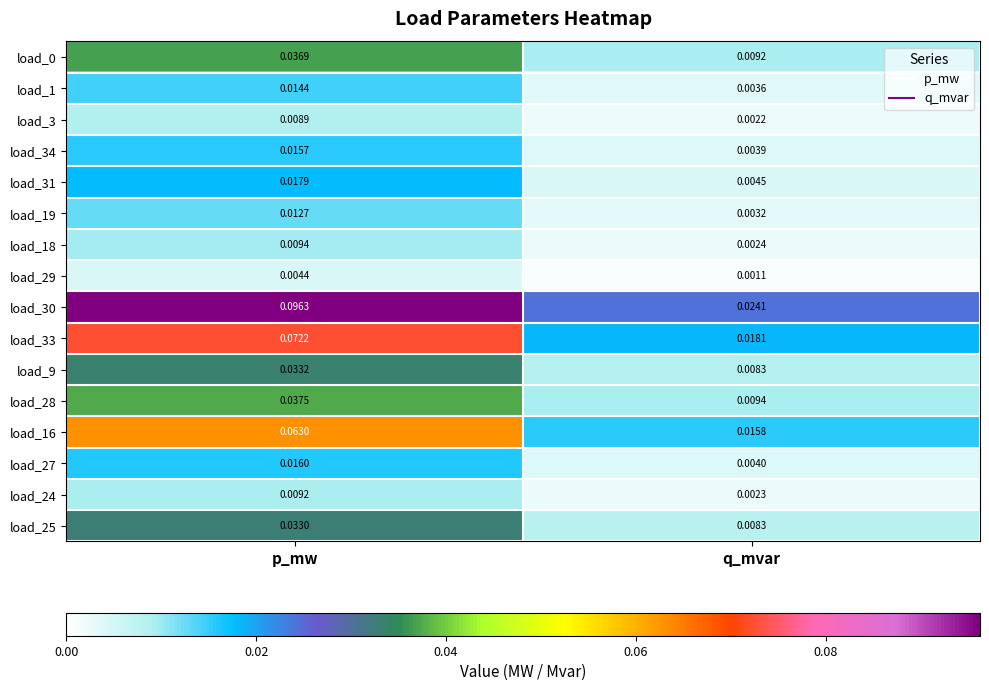

Where is load_29 nearest to the value 0?

q_mvar